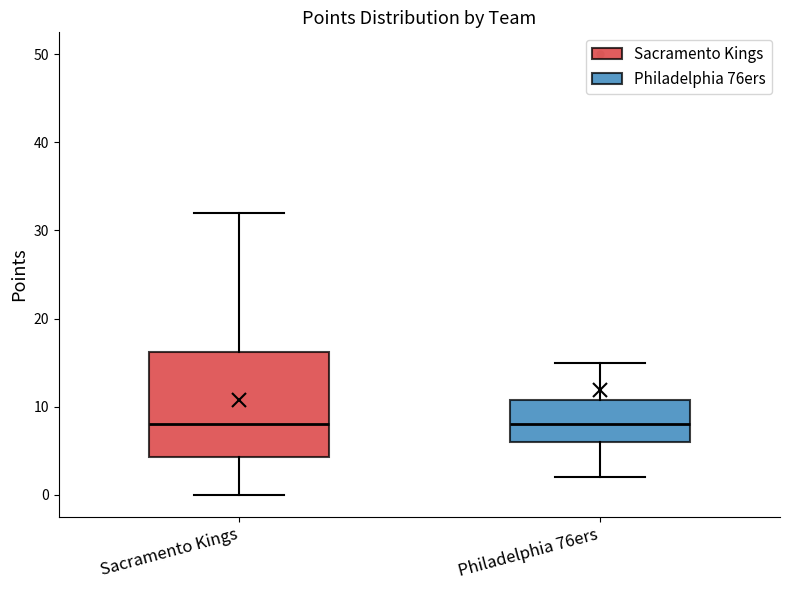

Where does the lower whisker of the box for Philadelphia 76ers end on the y-axis? The values are not printed on the chart, so give them approximately, as read against the axis.

2